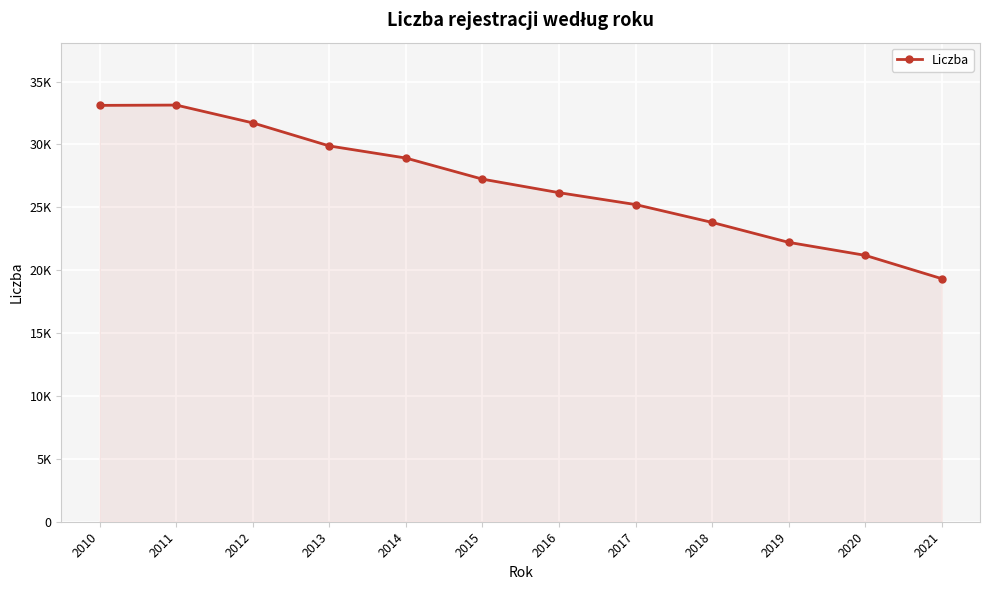

Reading left to right, what are all the values shown in this chart?

33111	33135	31718	29884	28922	27245	26169	25224	23804	22218	21186	19330